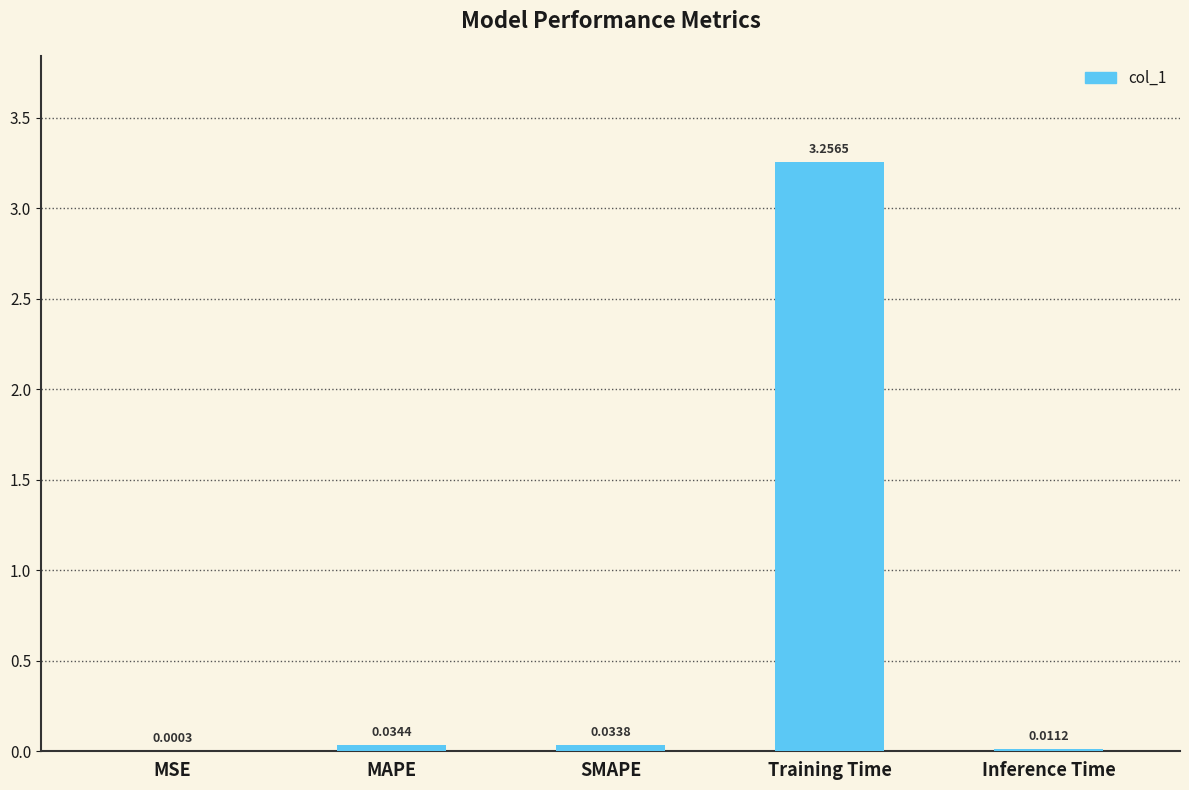

Between Inference Time and MAPE, which is larger?

MAPE